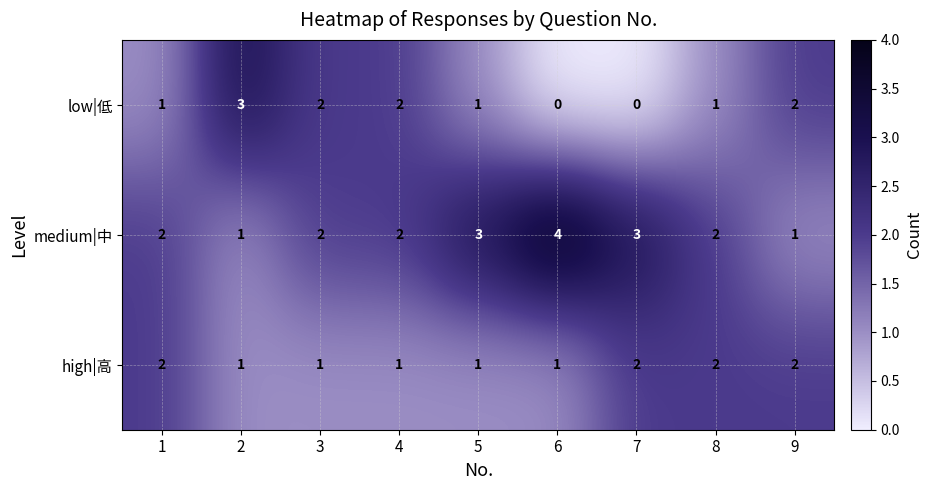

True or false: high|高 has a value of 3 at 8.

False